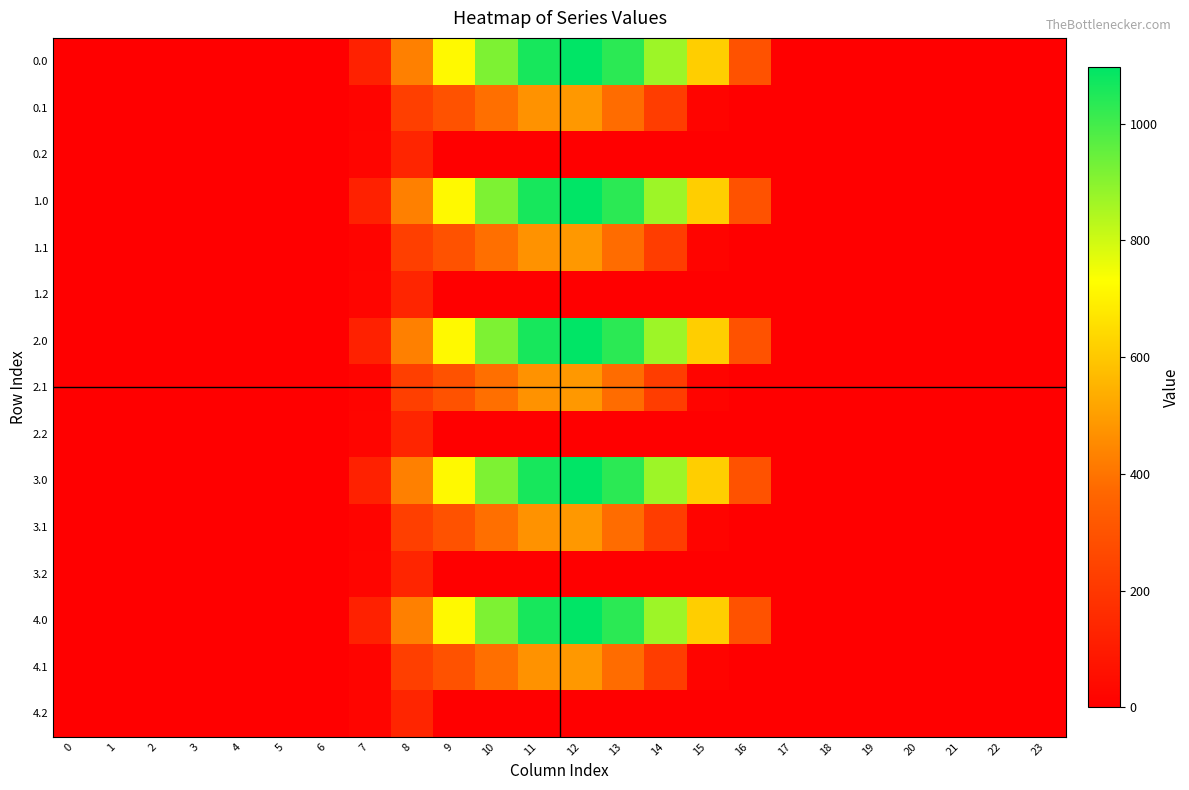

What is the spread (max minus min) of values at 10?

916.2